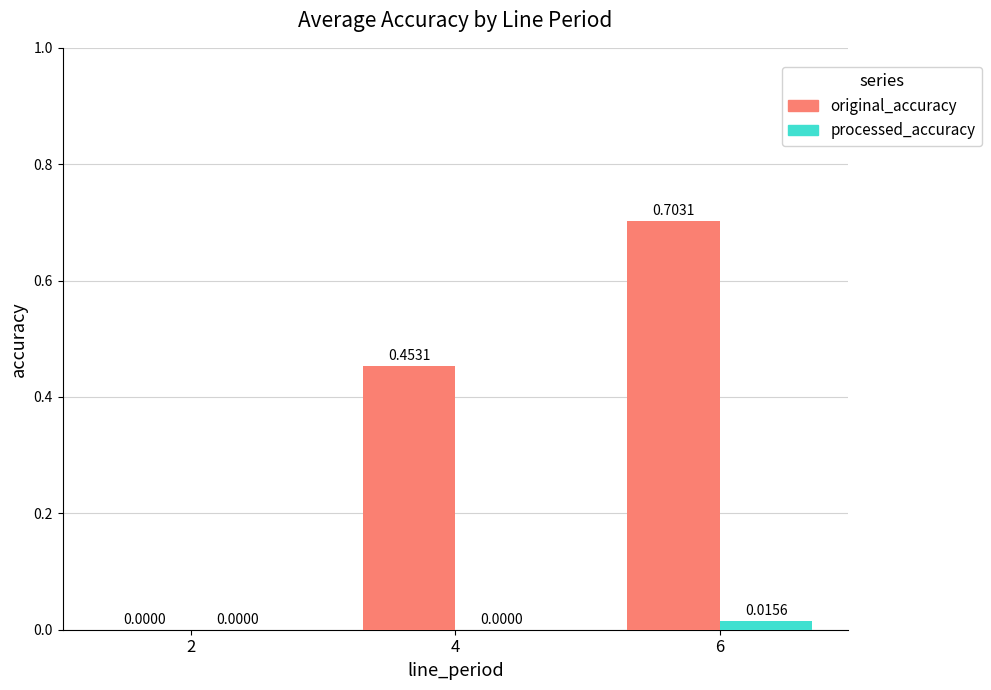

True or false: original_accuracy has a value of 0.7 at 6.

True